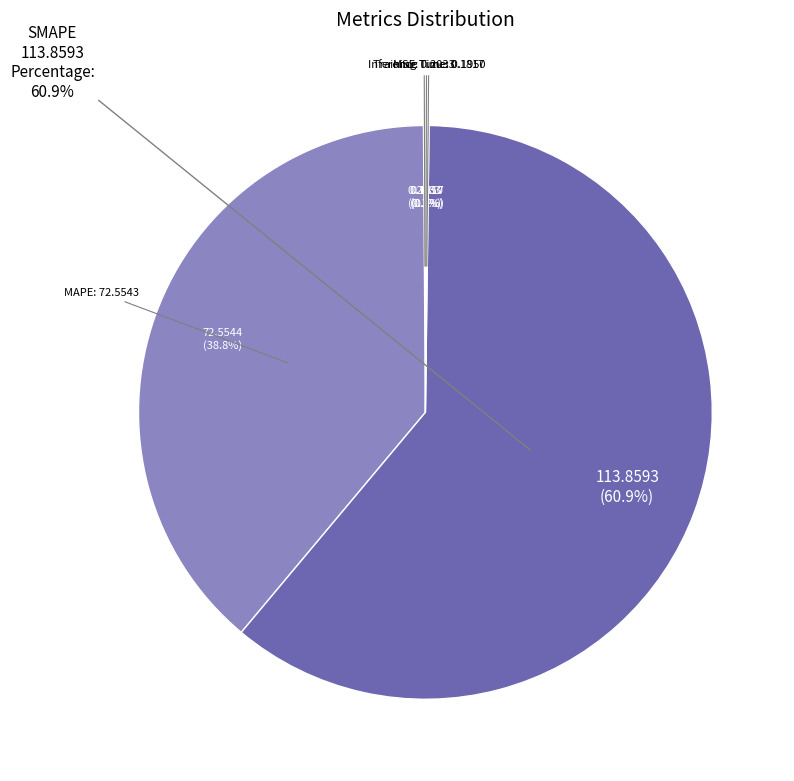

What percentage is the MAPE slice, to the nearest percent?

39%